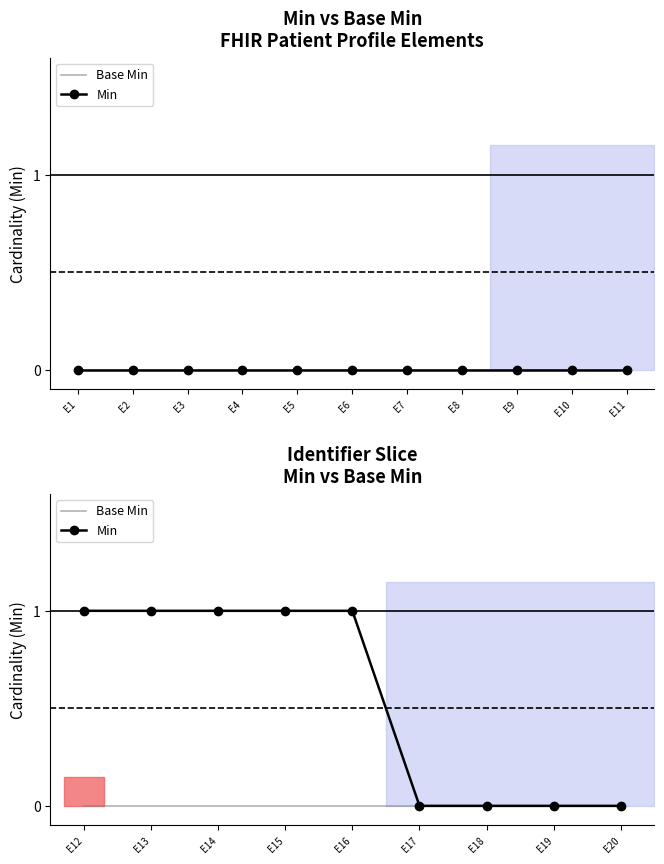

The value of Base Min at E14 is 0. True or false?

True